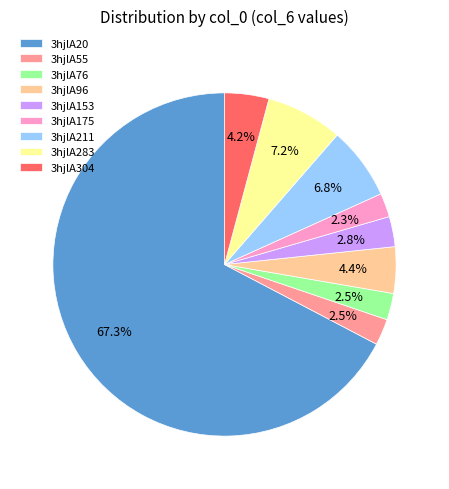

What portion of the pie excludes 3hjlA304?

95.8%